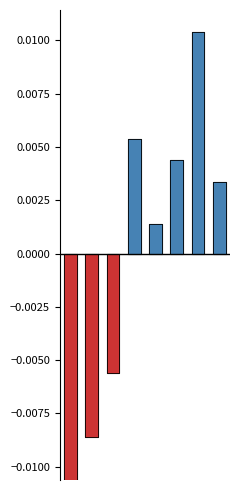

How many positive values does the positive series have?

5